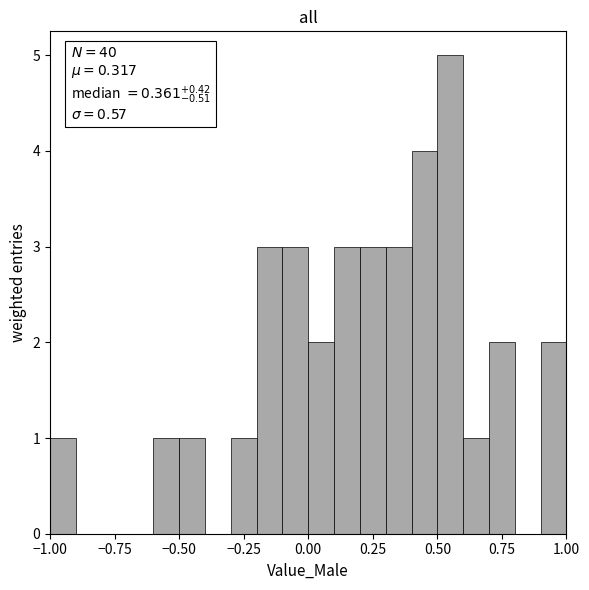

Read against the x-axis, roughly where is the centre of the tallest bar?

0.55